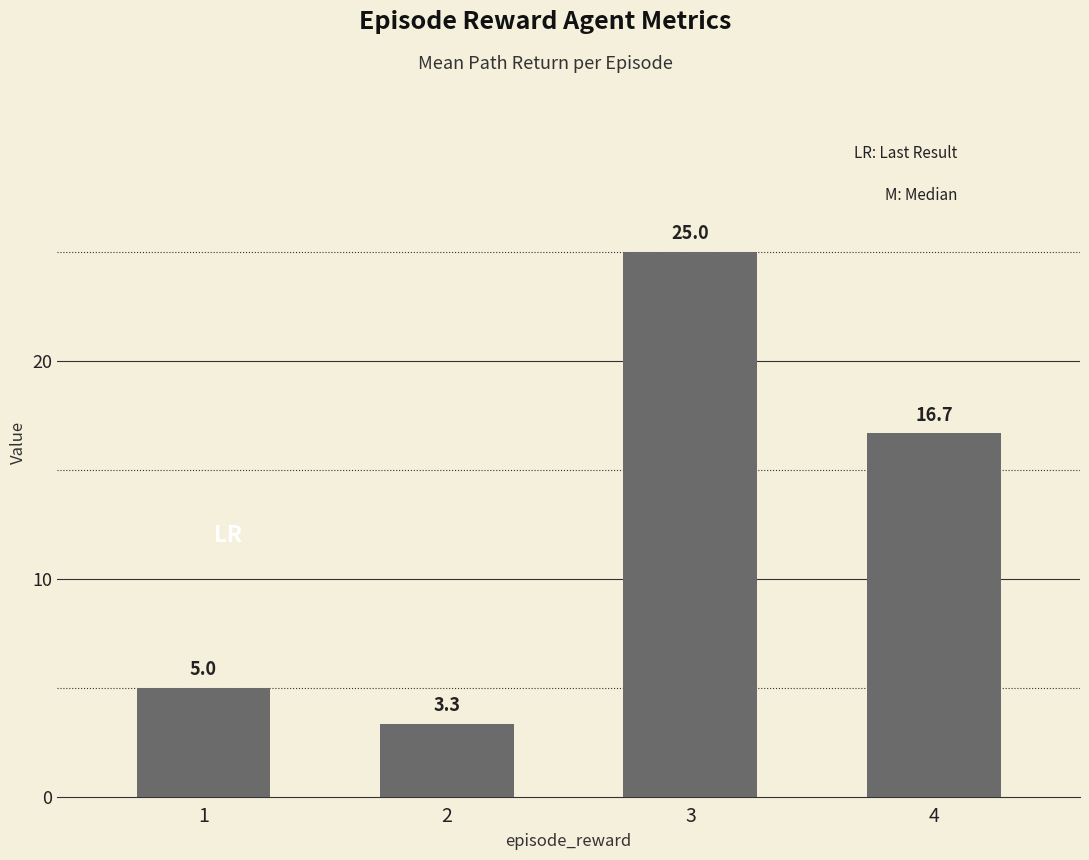

Which has a higher value, 1 or 4?

4